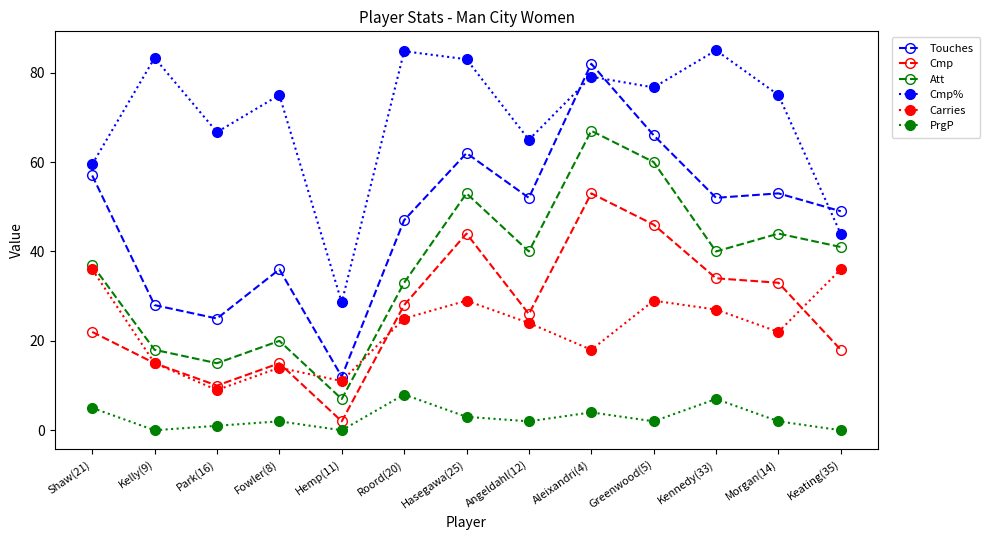

Does the chart display data point markers on the line(s)?

Yes